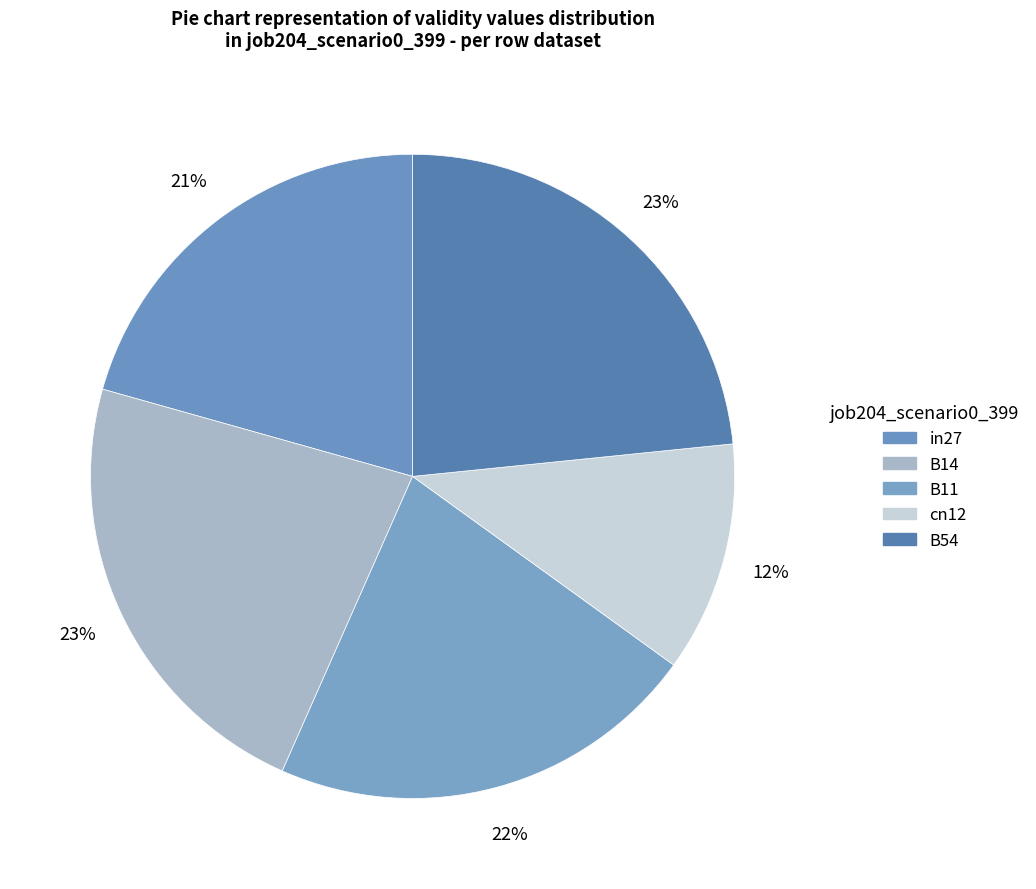

Is there any slice that represents more than half of the pie?

No